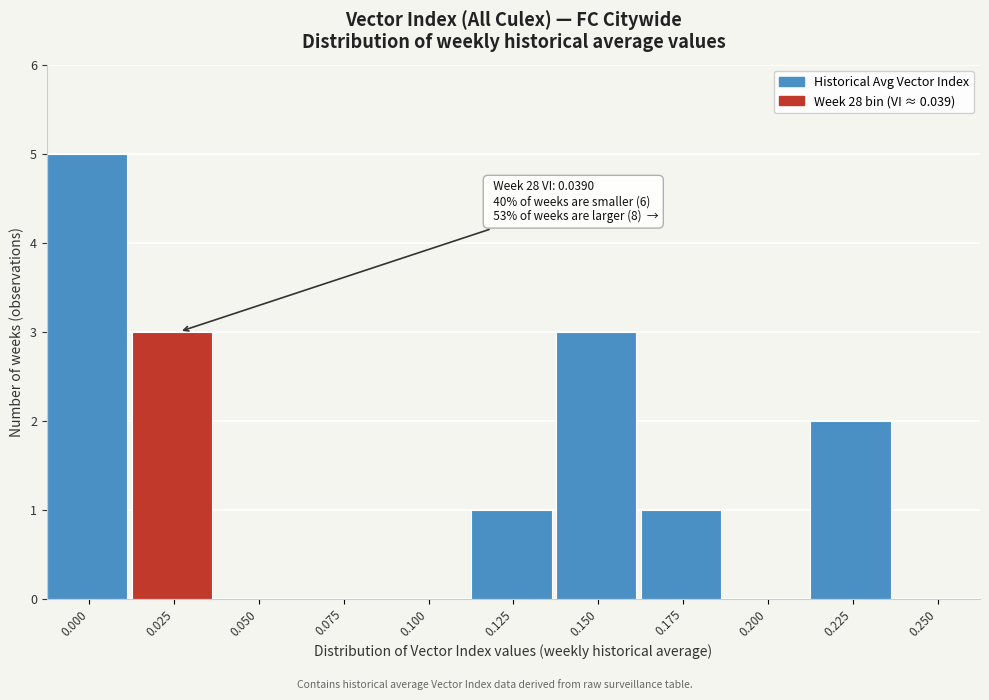

Reading left to right, transcribe all the data shown in this chart.

0.000=5	0.025=3	0.050=0	0.075=0	0.100=0	0.125=1	0.150=3	0.175=1	0.200=0	0.225=2	0.250=0